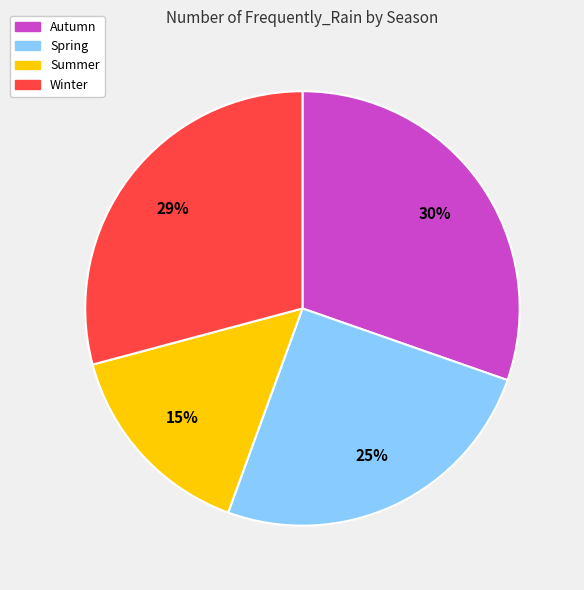

Is Winter the majority of the pie?

No